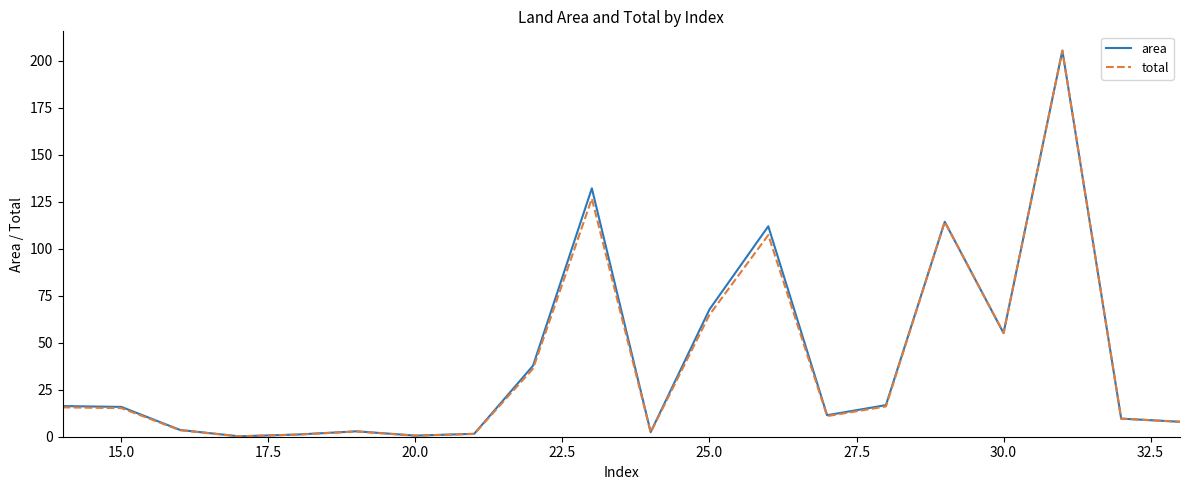

What is the highest value of the area series?

205.3